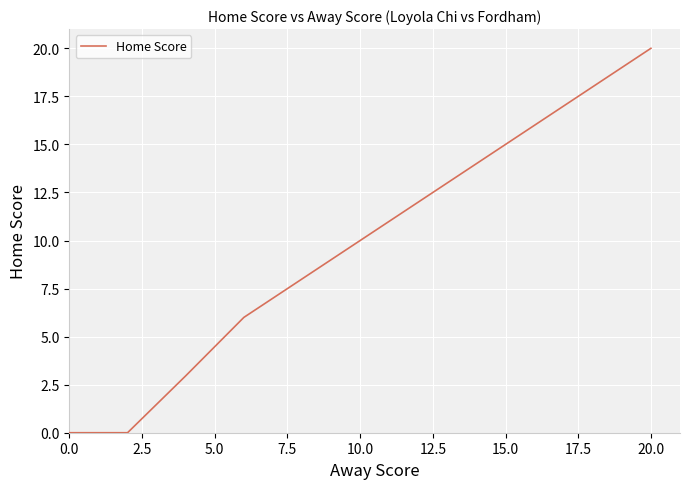

What is the greatest value displayed?

20.0